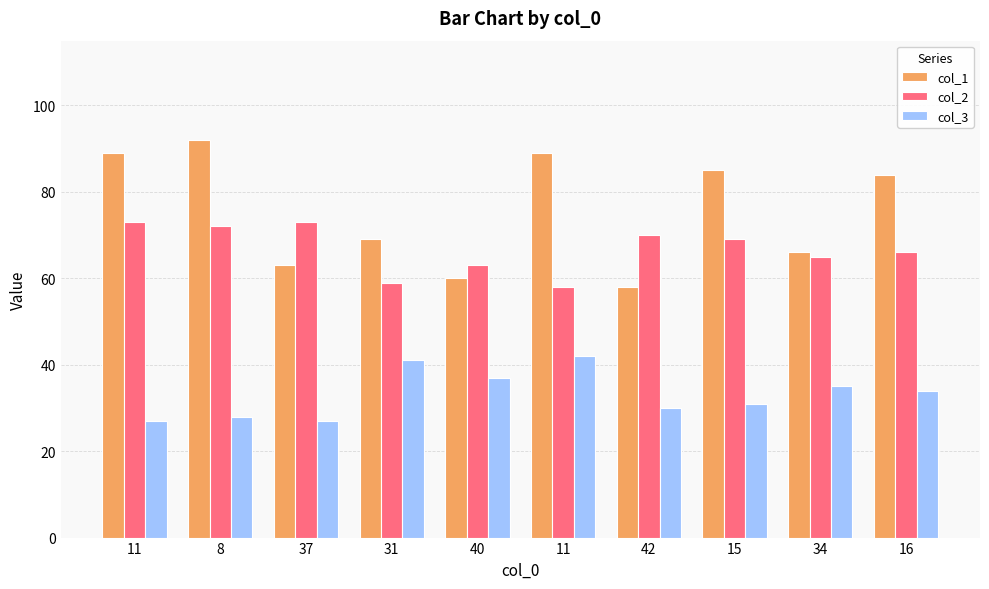

Reading right to left, what are all the values shown in this chart?

col_1: 84	66	85	58	89	60	69	63	92	89
col_2: 66	65	69	70	58	63	59	73	72	73
col_3: 34	35	31	30	42	37	41	27	28	27